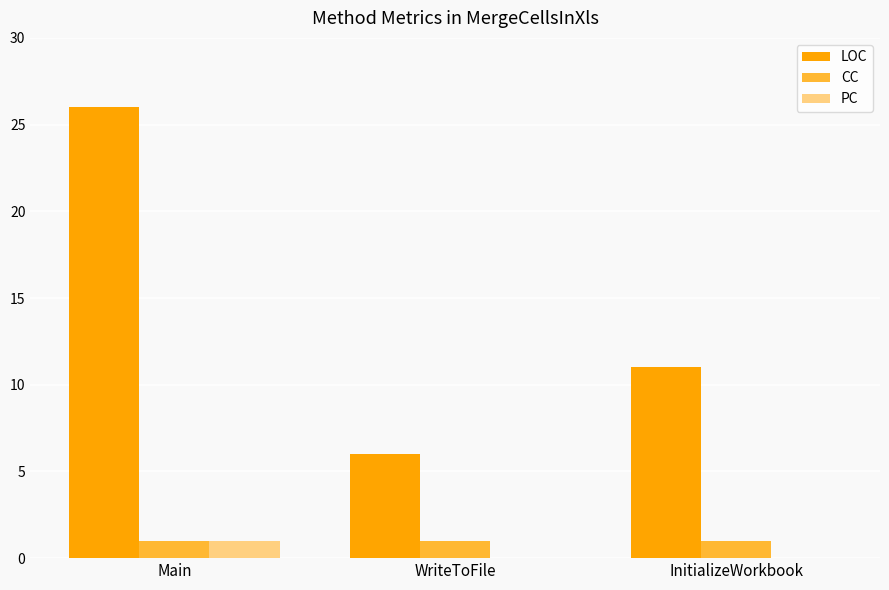

At which label is LOC closest to 16?

InitializeWorkbook